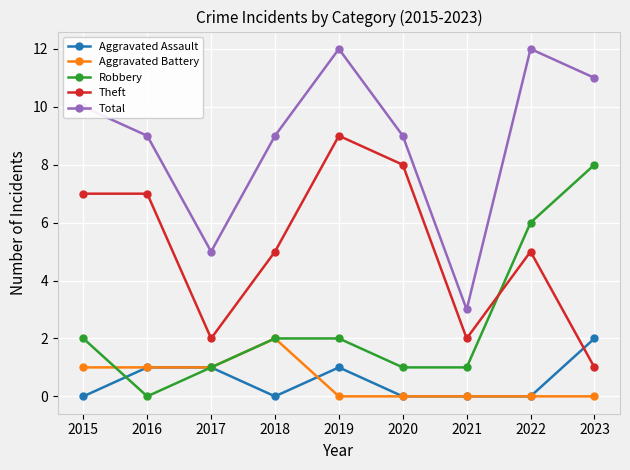

At which label does Robbery reach its minimum?

2016